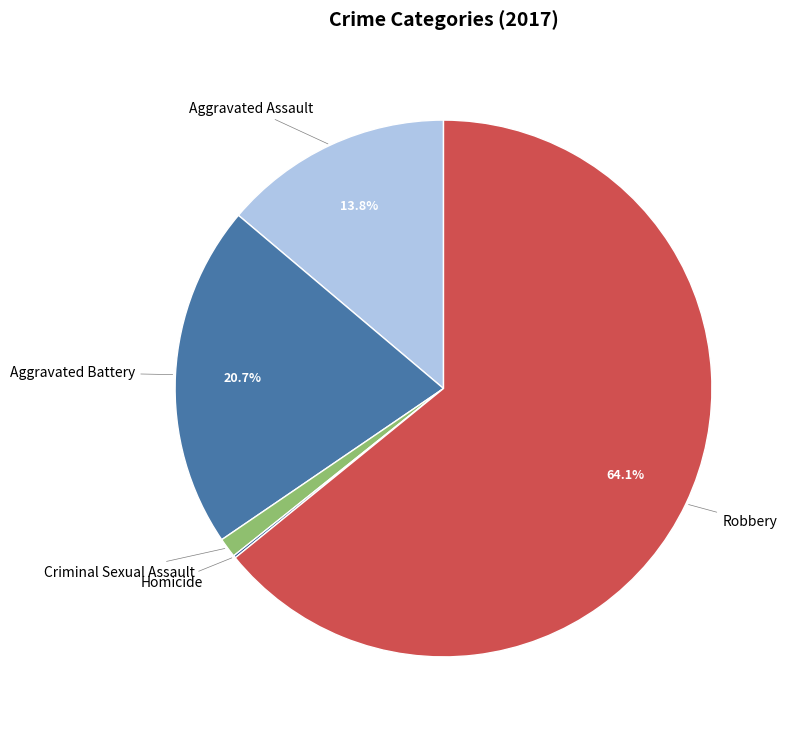

What is the ratio of the value at Aggravated Battery to the value at Robbery?

0.3